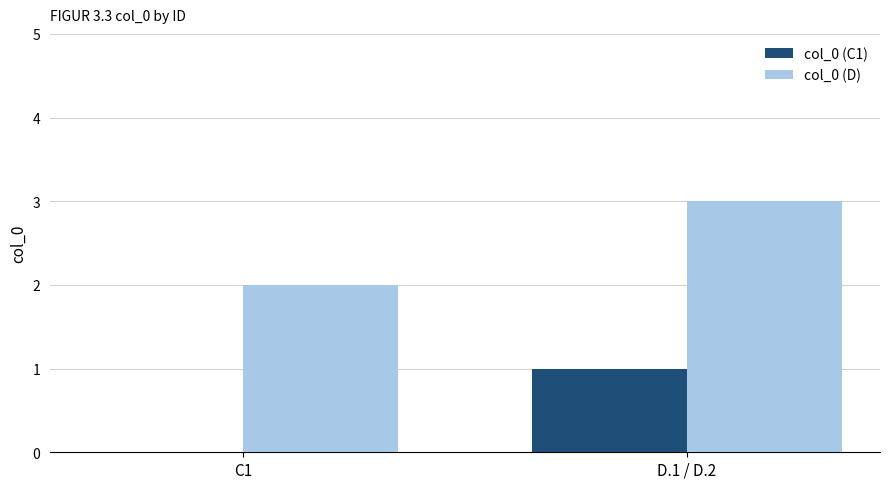

Reading left to right, what are all the values shown in this chart?

col_0 (C1): 0	1
col_0 (D): 2	3